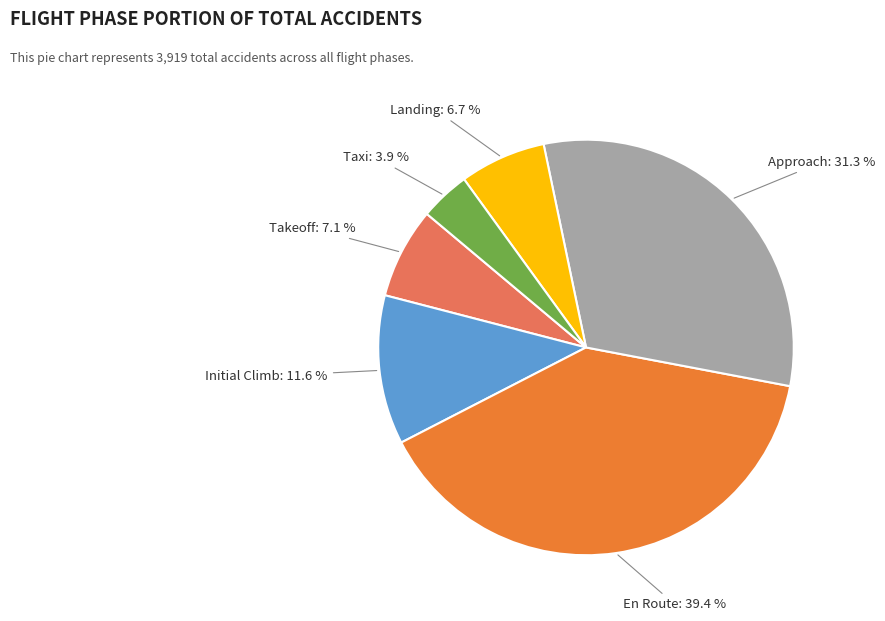

To the nearest percent, what is the difference between the largest and smallest slice percentages?

36%